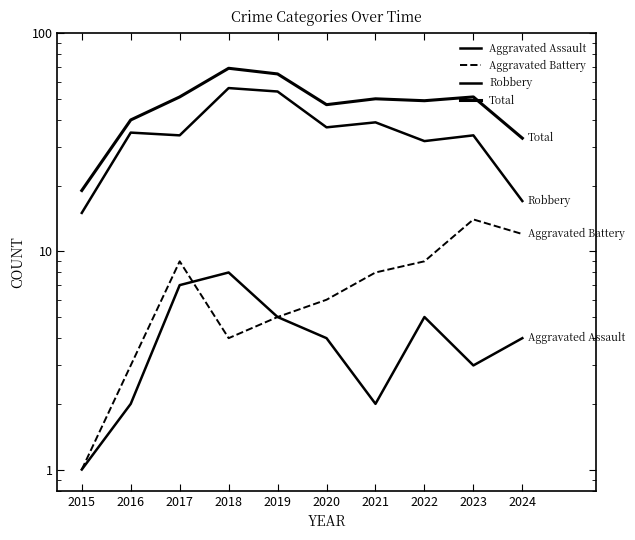

Read the Robbery value at 2019, to the nearest 5.

55